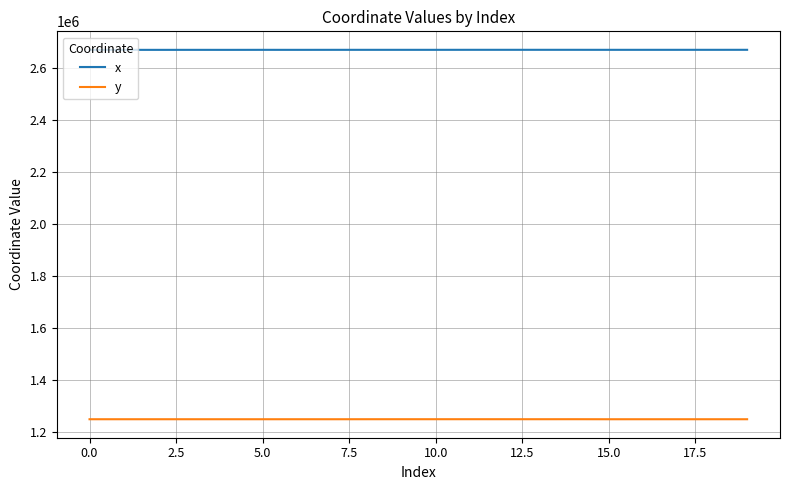

Rank the series by their maximum value, from lowest to highest.

y, x